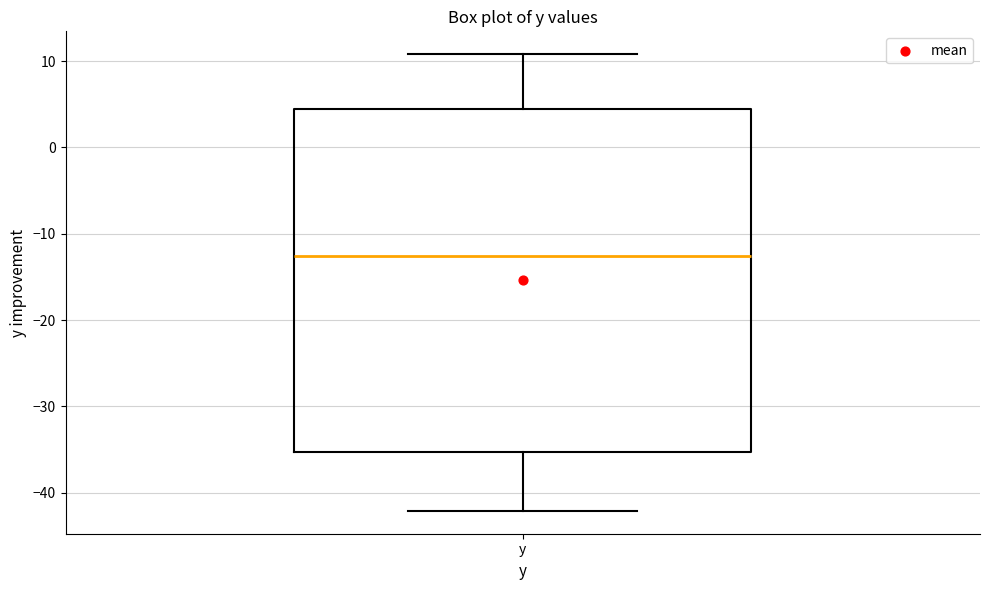

Where does the lower whisker of the box for y end on the y-axis? The values are not printed on the chart, so give them approximately, as read against the axis.

-42